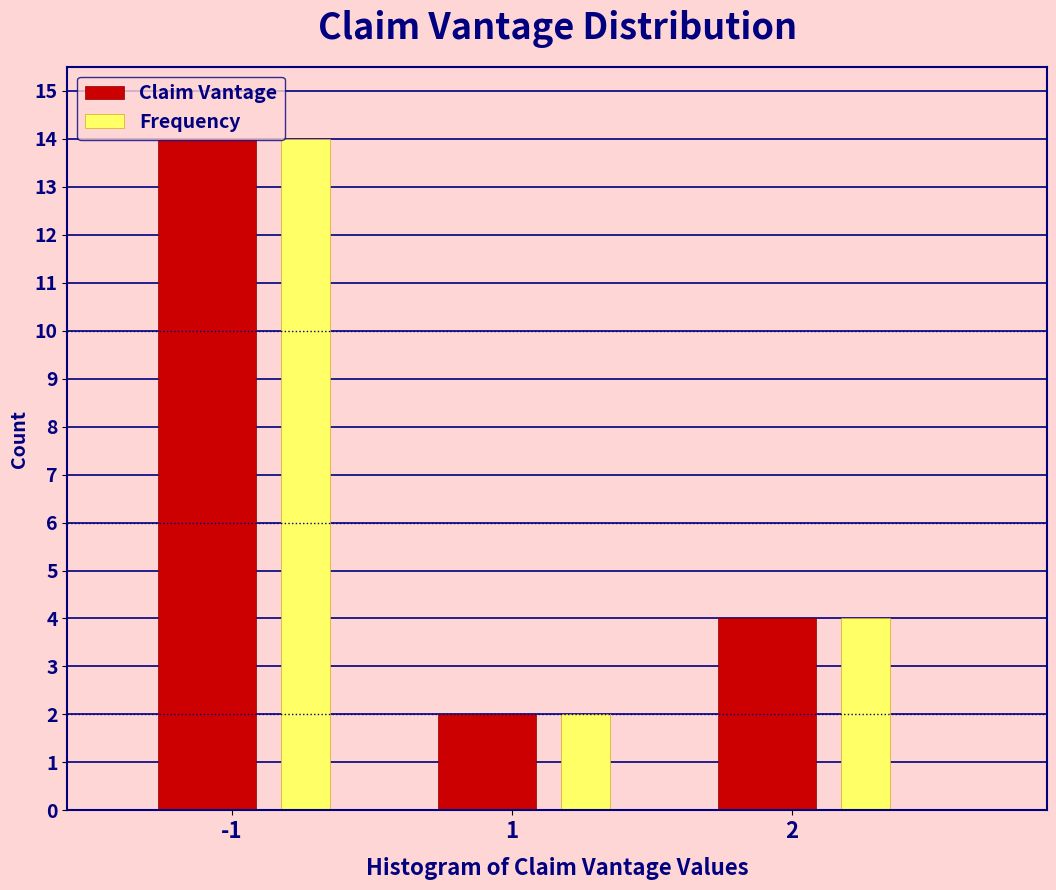

The Claim Vantage series shows 6 at 2. True or false?

False